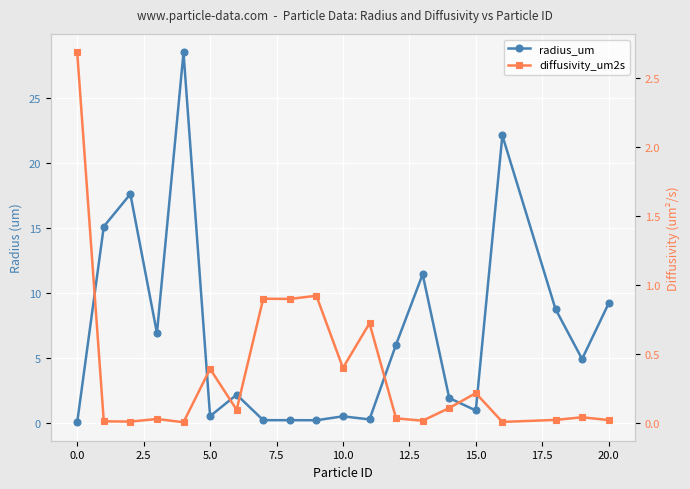

After their last crossing, which series has the higher values: radius_um or diffusivity_um2s?

radius_um